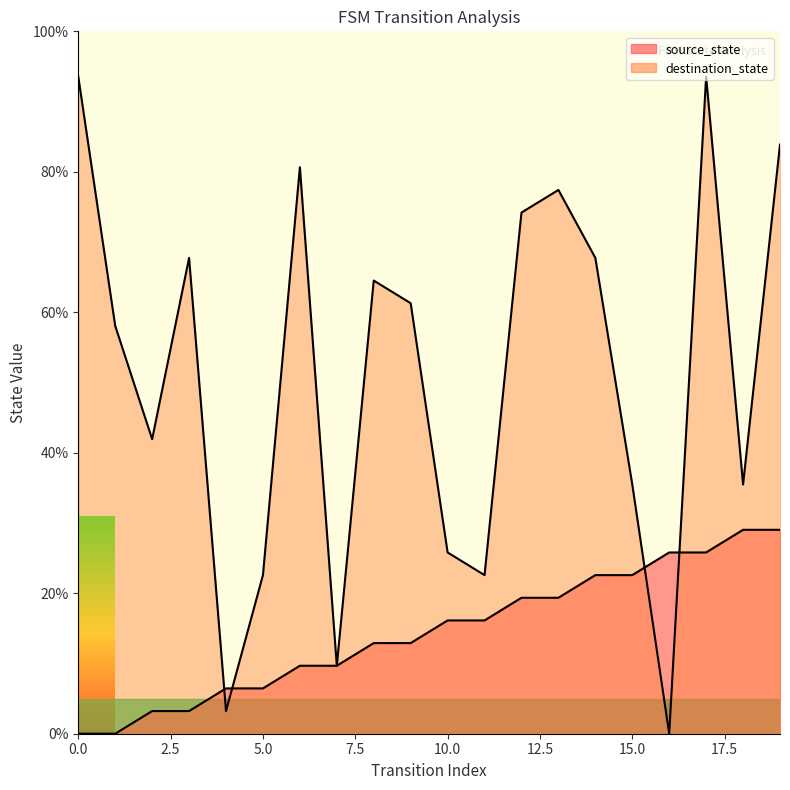

Rank the series at 3 from highest to lowest value.

destination_state, source_state